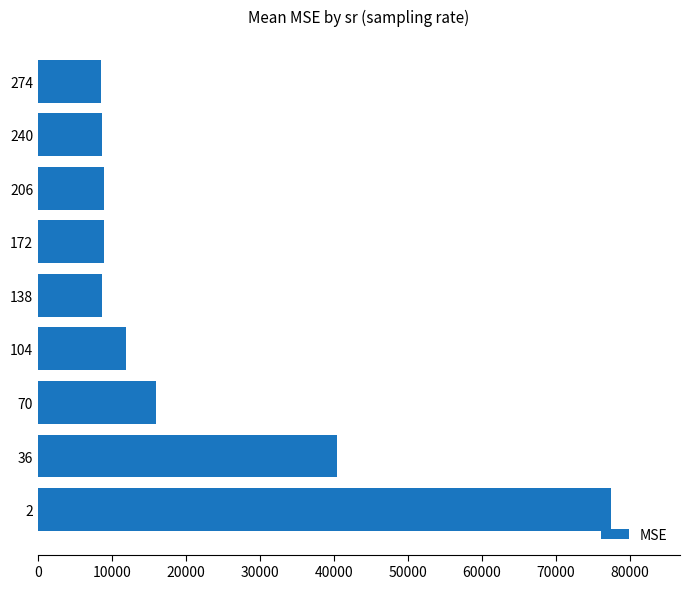

Is it true that the value at 206 is 8877.8?

True